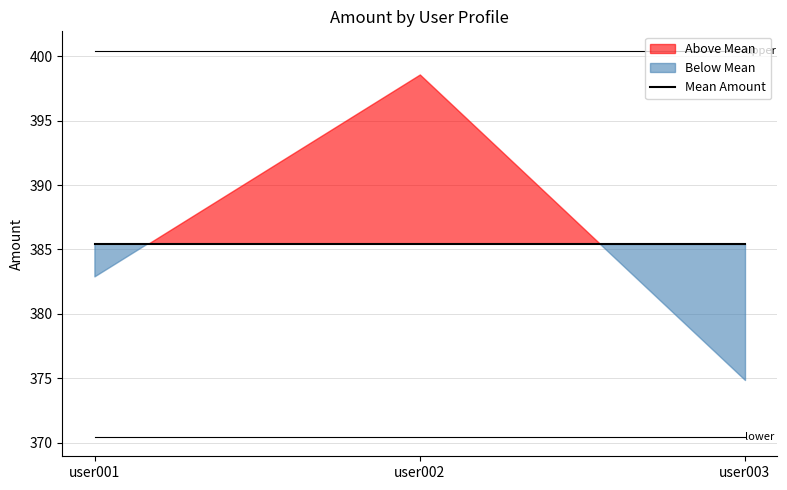

What value does the data have at user001?

382.9